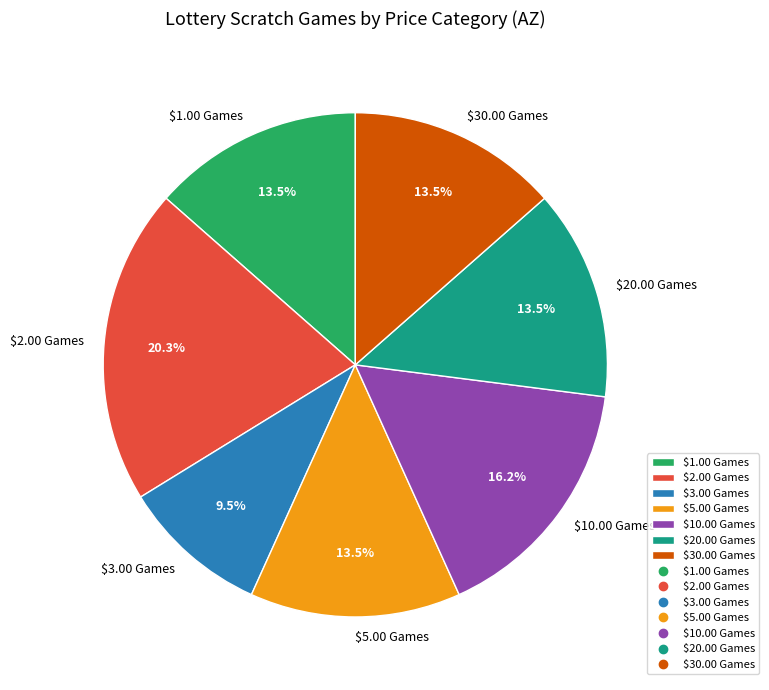

Does $10.00 Games represent more than half of the total?

No